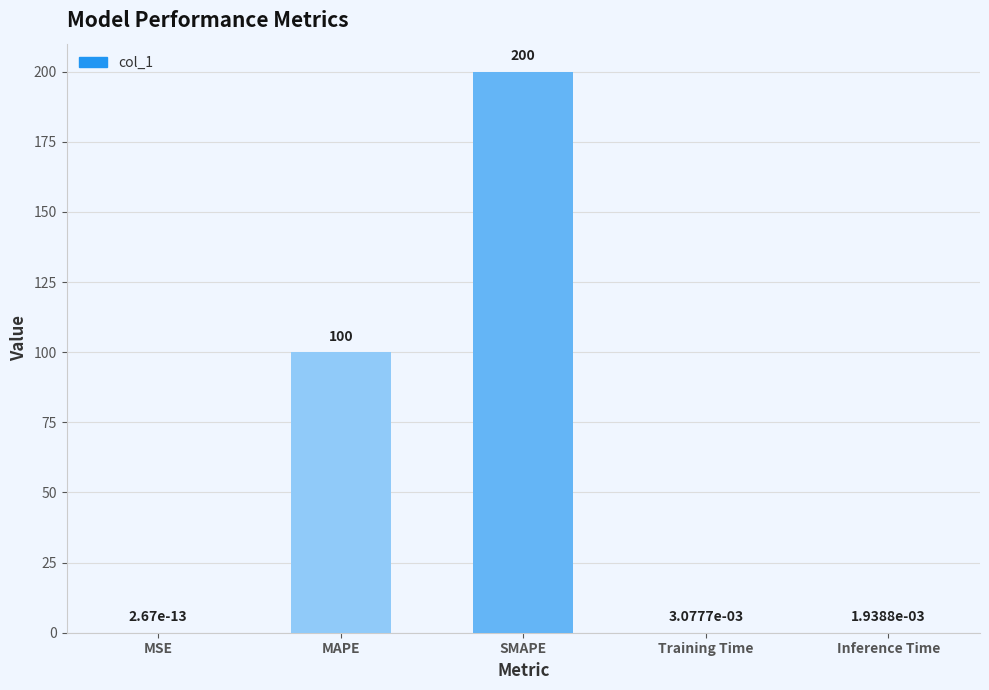

The chart shows a value of 309.8 at SMAPE. True or false?

False